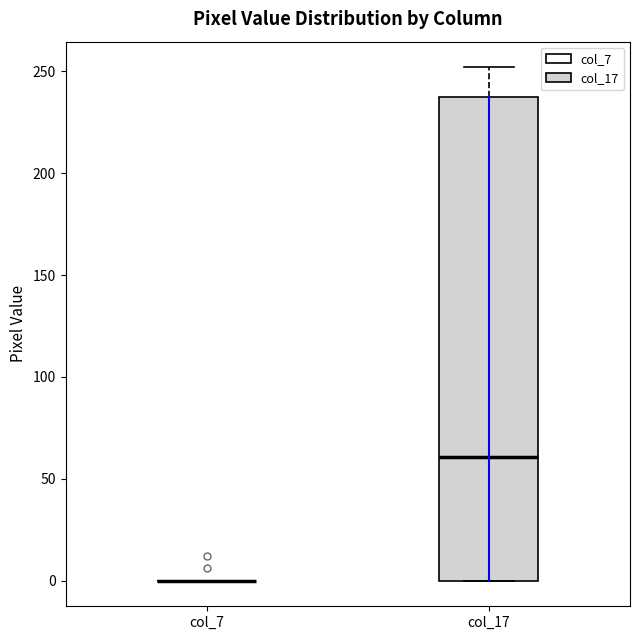

Reading left to right, transcribe this box plot: for each box, give where its median line is, the range the box spans, and where its two whiskers end, as read against the y-axis. The values are not printed on the chart, so give them approximately, as read against the axis.

col_7: box collapsed to a line at 0, whiskers 0 to 0
col_17: median 60, box 0 to 235, whiskers 0 to 250